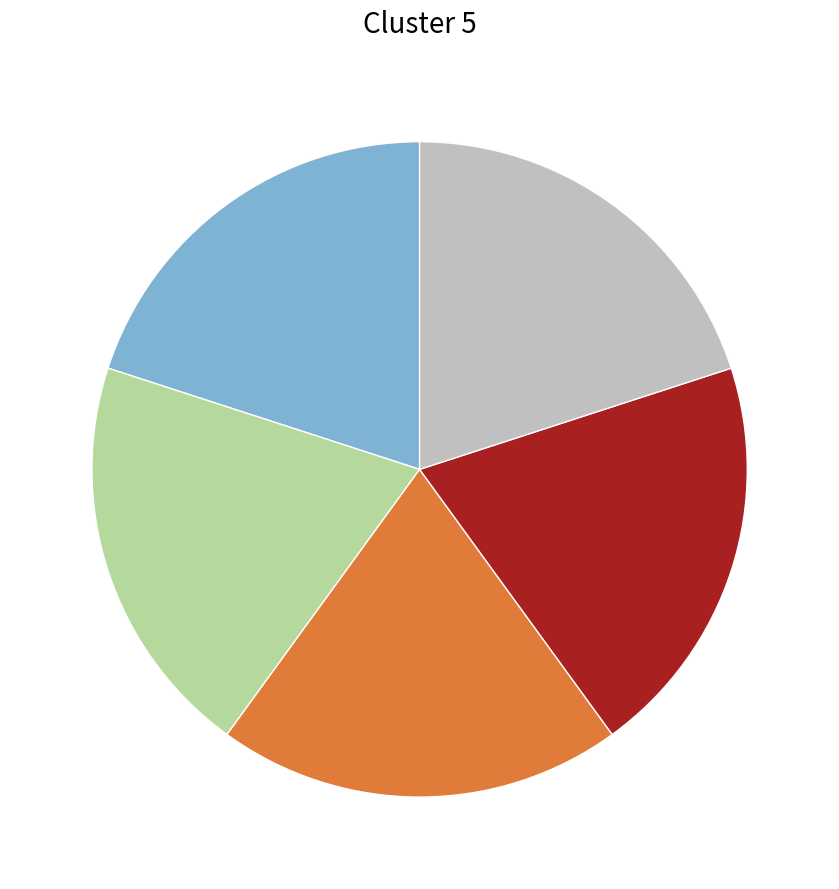

Is there any slice that represents more than half of the pie?

No